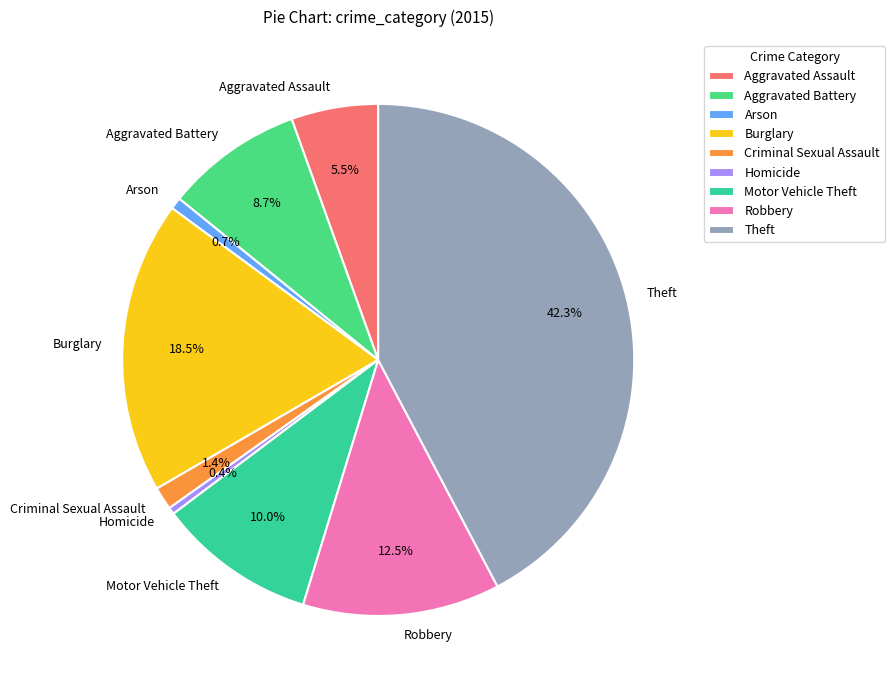

How many slices are in this pie chart?

9